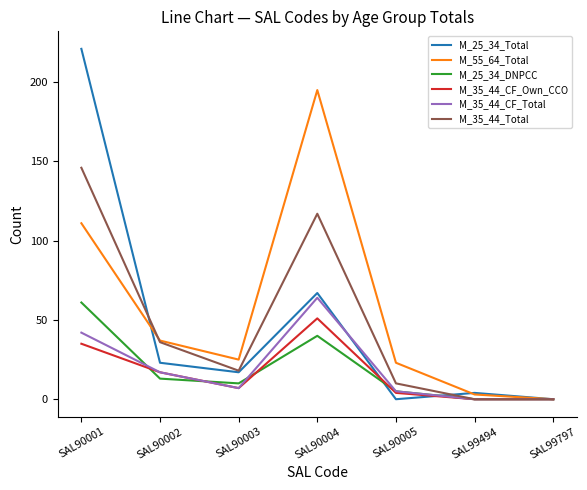

At which category is the sum across all series the highest?

SAL90001